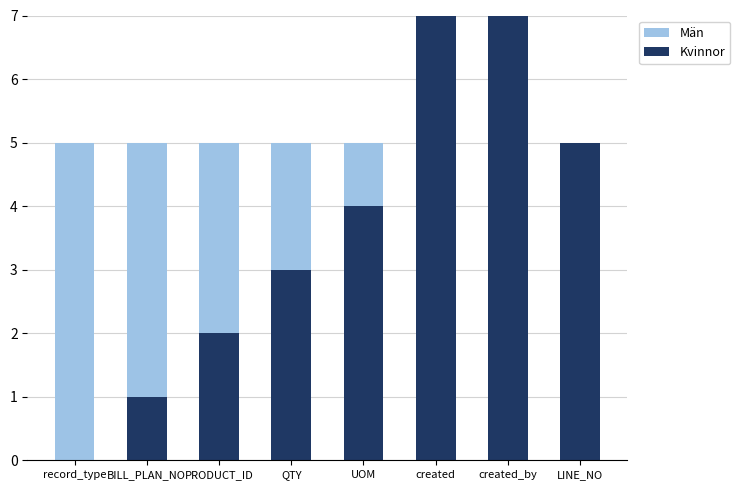

Reading right to left, extract all data points from this chart.

Kvinnor: LINE_NO=5	created_by=99	created=99	UOM=4	QTY=3	PRODUCT_ID=2	BILL_PLAN_NO=1	record_type=0
Män: LINE_NO=0	created_by=0	created=0	UOM=1	QTY=2	PRODUCT_ID=3	BILL_PLAN_NO=4	record_type=5